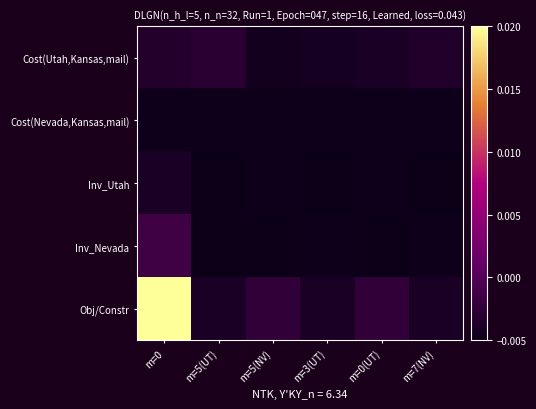

At m=0, list the series in order from largest to smallest.

Obj/Constr, Inv_Nevada, Cost(Utah,Kansas,mail), Inv_Utah, Cost(Nevada,Kansas,mail)